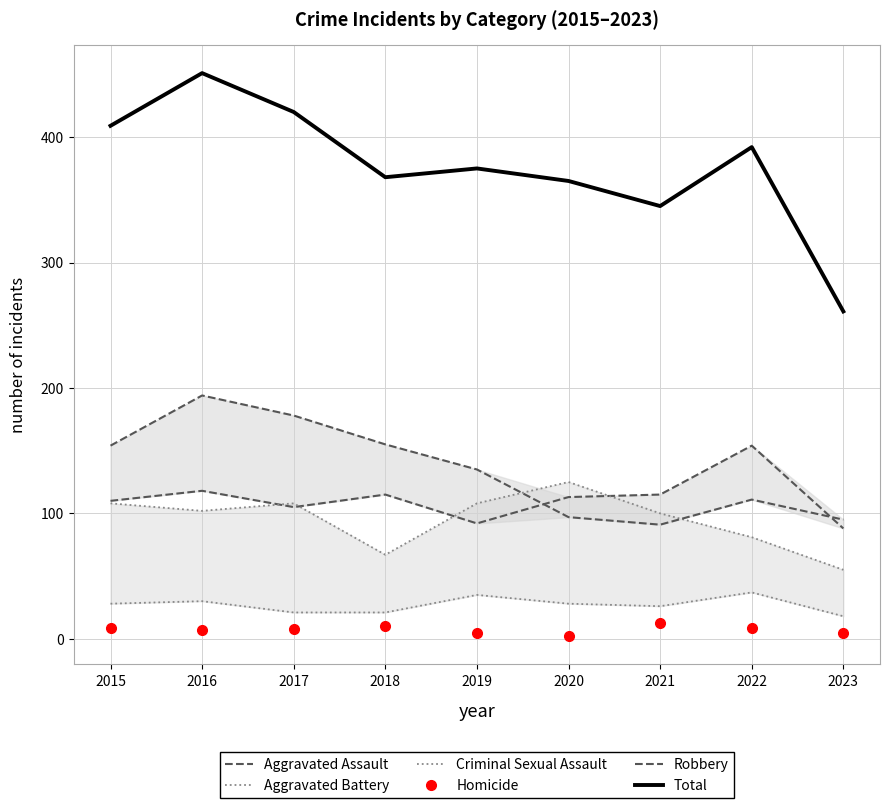

At 2021, list the series in order from smallest to largest.

Homicide, Criminal Sexual Assault, Robbery, Aggravated Battery, Aggravated Assault, Total